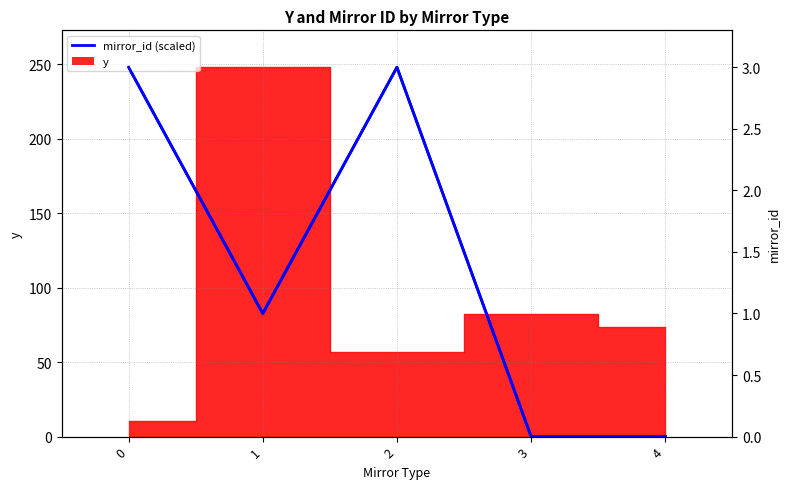

Is the value of mirror_id at 0 greater than the value of mirror_id (right) at 4?

Yes